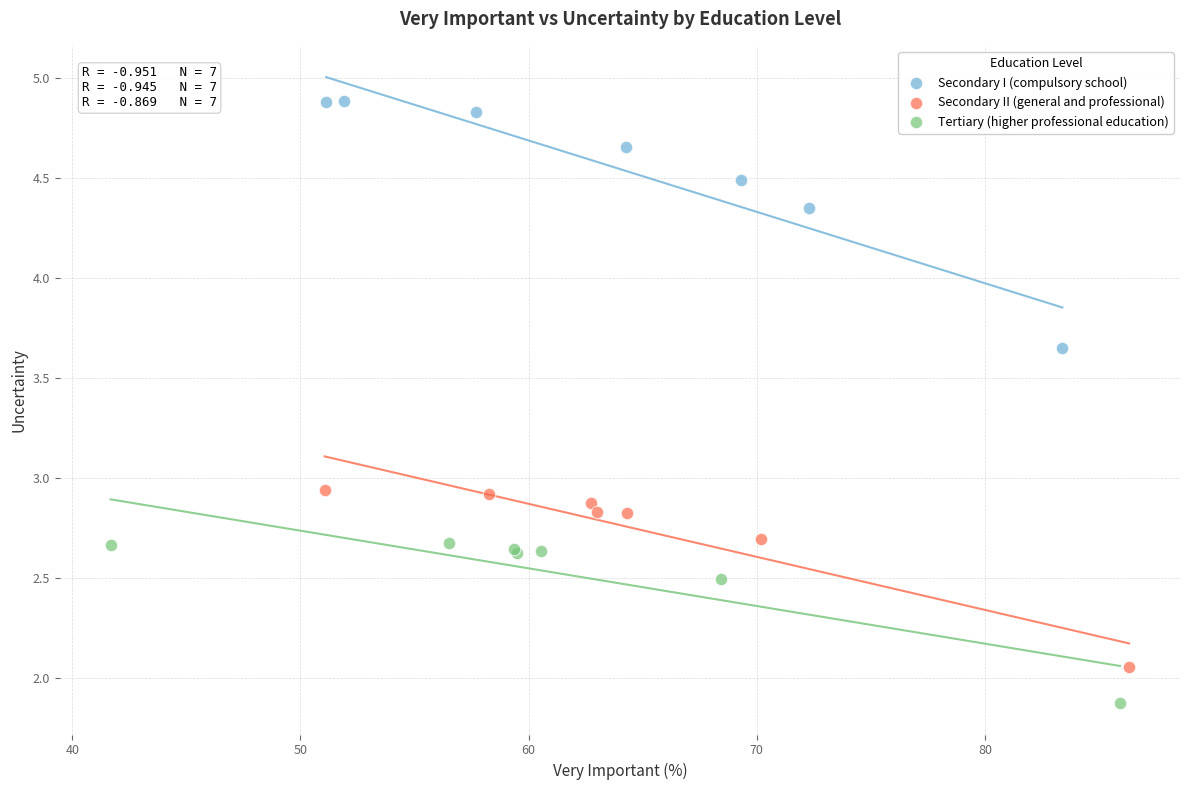

Which series reaches the maximum Y coordinate?

Secondary I (compulsory school)